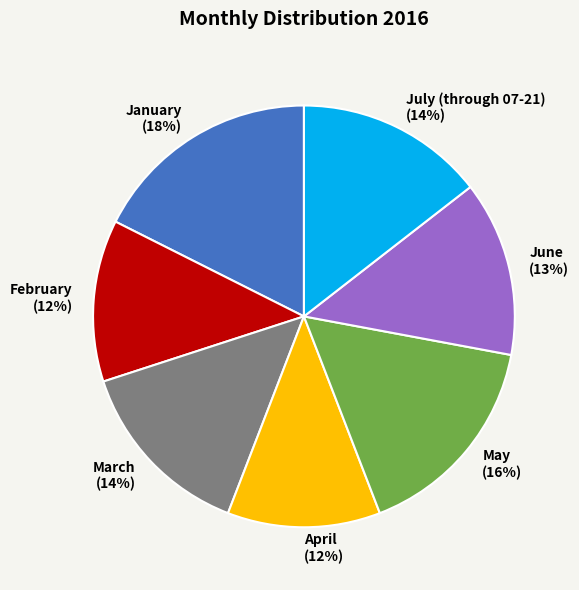

Is the sum of July (through 07-21) and March greater than half?

No